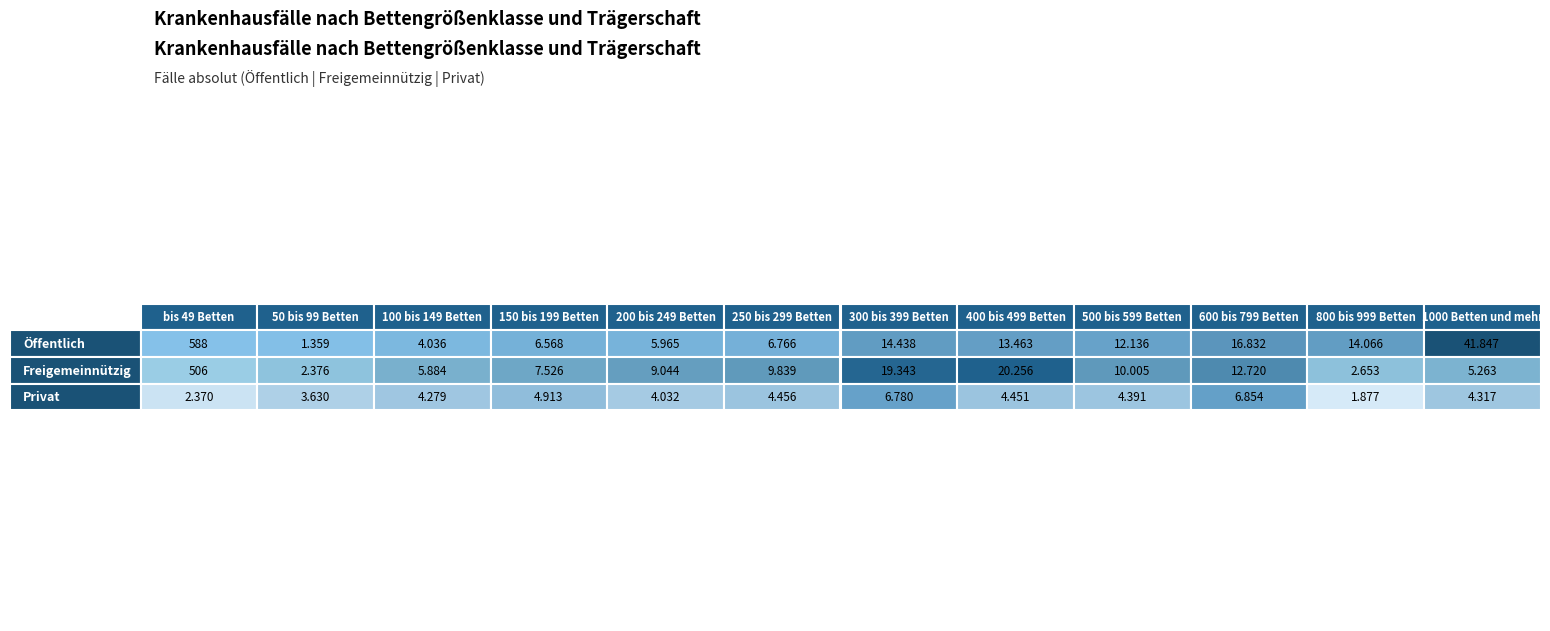

What position from the left is 800 bis 999 Betten?

11